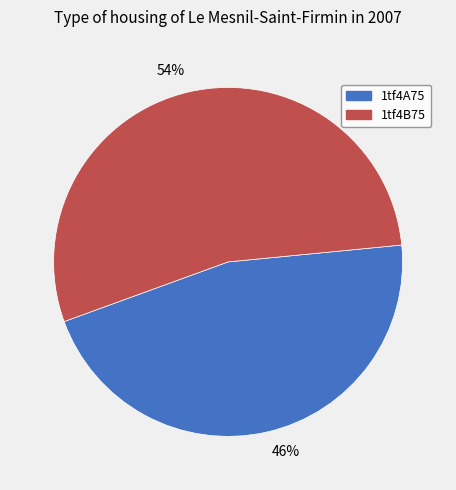

Does any single category account for the majority?

Yes